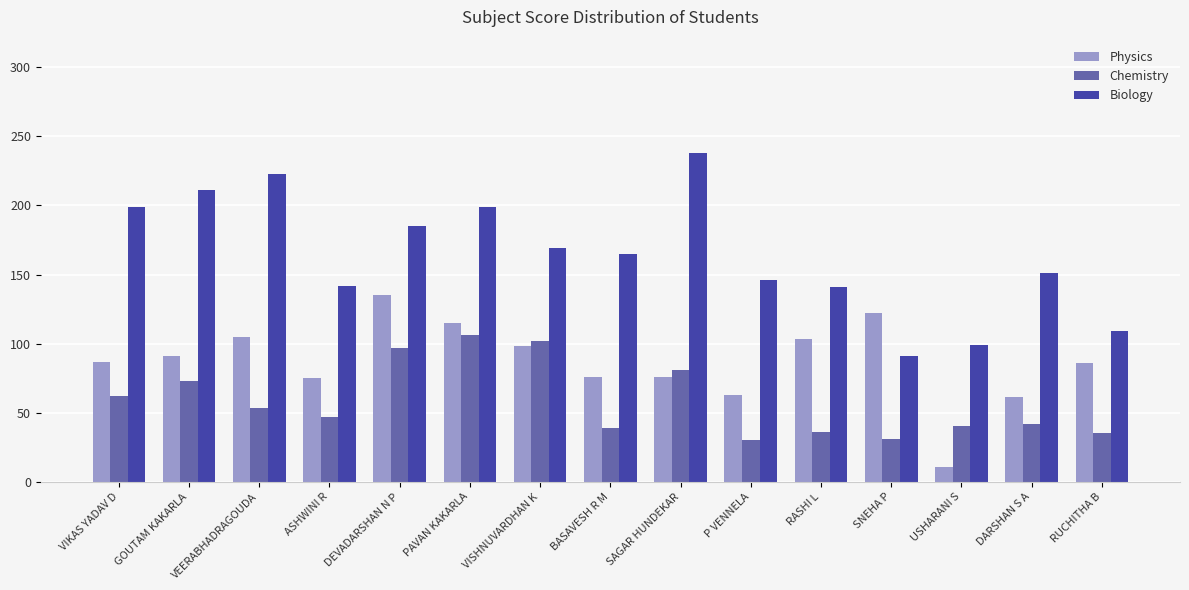

What is the label of the 10th bar from the left?

P VENNELA